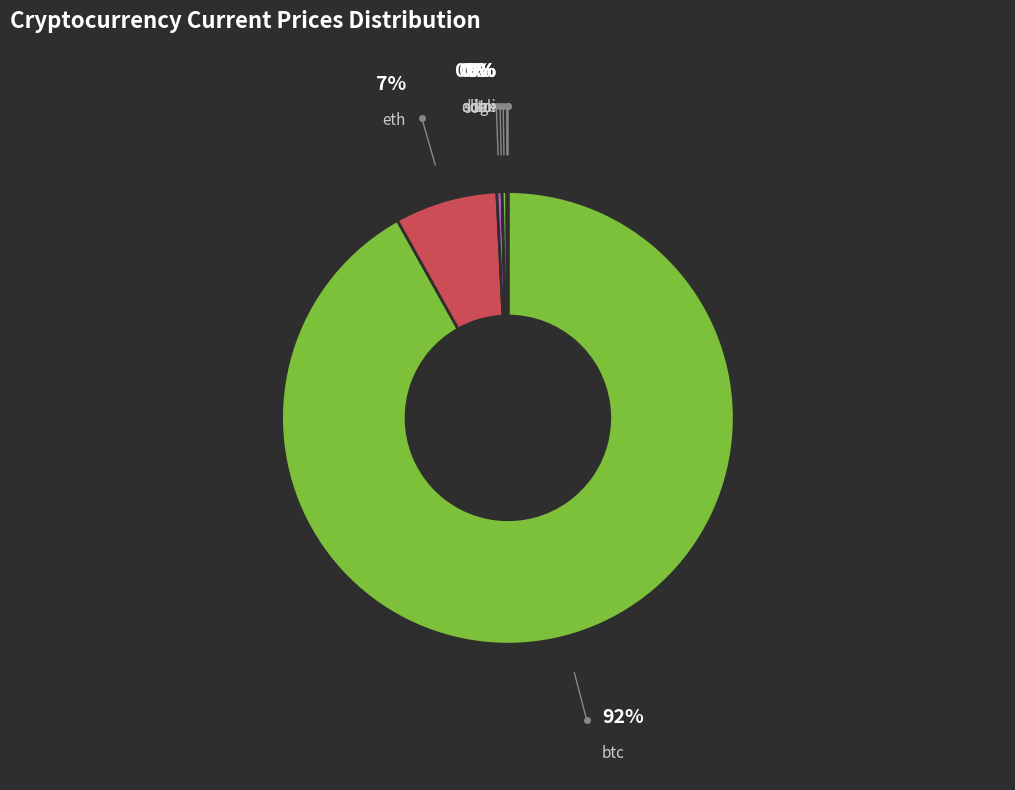

Which slice is the largest?

btc